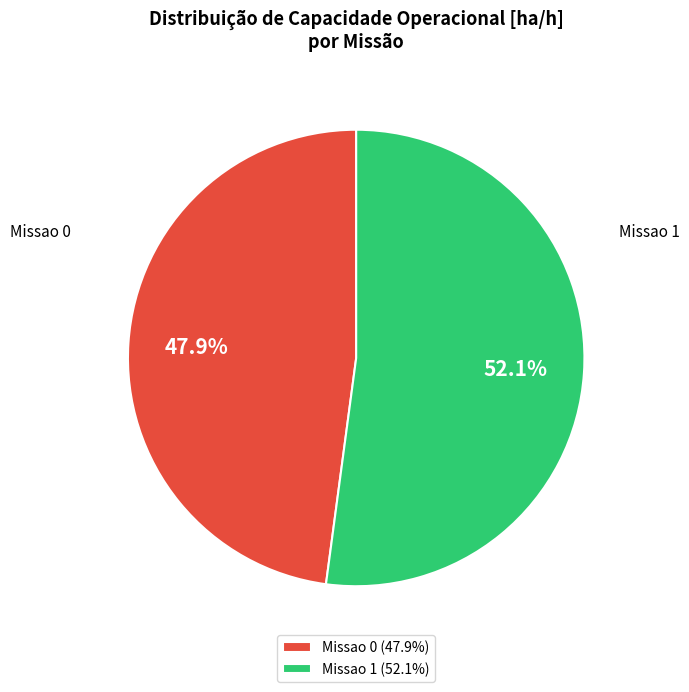

Is the sum of Missao 1 and Missao 0 greater than half?

Yes